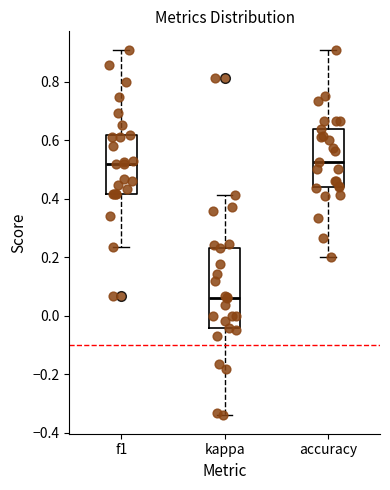

Where does the lower whisker of the box for kappa end on the y-axis? The values are not printed on the chart, so give them approximately, as read against the axis.

-0.34